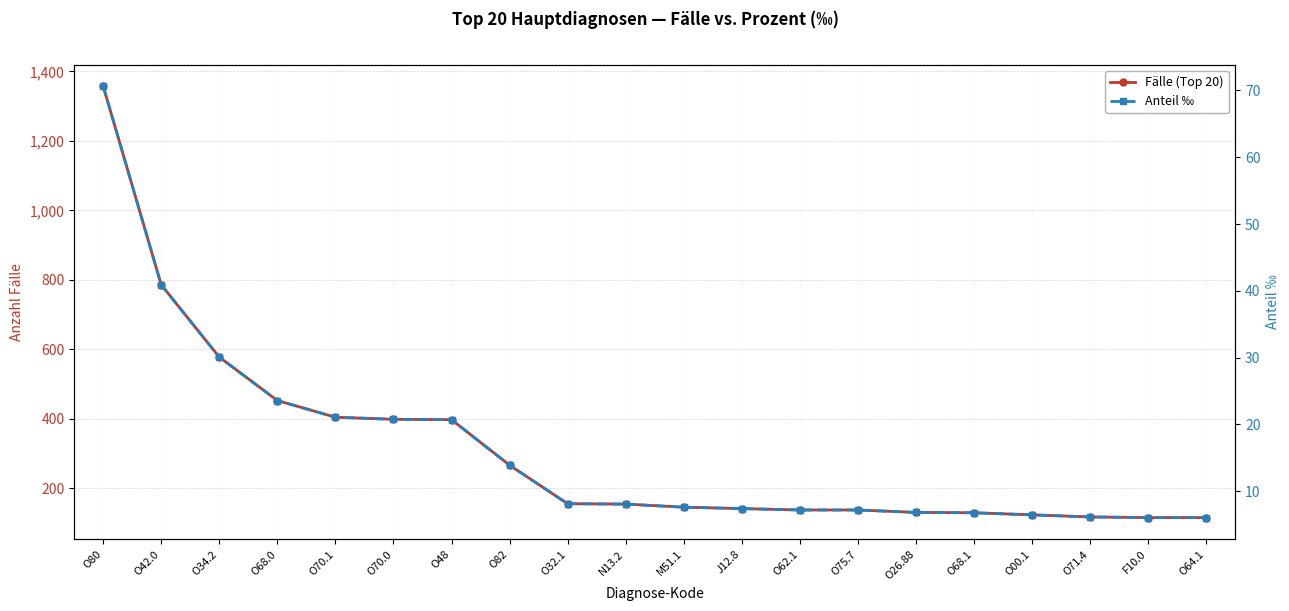

Reading left to right, what are all the values shown in this chart?

Fälle (Top 20): 1358.0	786.0	578.0	453.0	405.0	399.0	398.0	267.0	156.0	155.0	146.0	142.0	138.0	138.0	131.0	130.0	124.0	118.0	116.0	116.0
Anteil ‰: 70.7	40.9	30.1	23.6	21.1	20.8	20.7	13.9	8.1	8.1	7.6	7.4	7.2	7.2	6.8	6.8	6.5	6.1	6.0	6.0